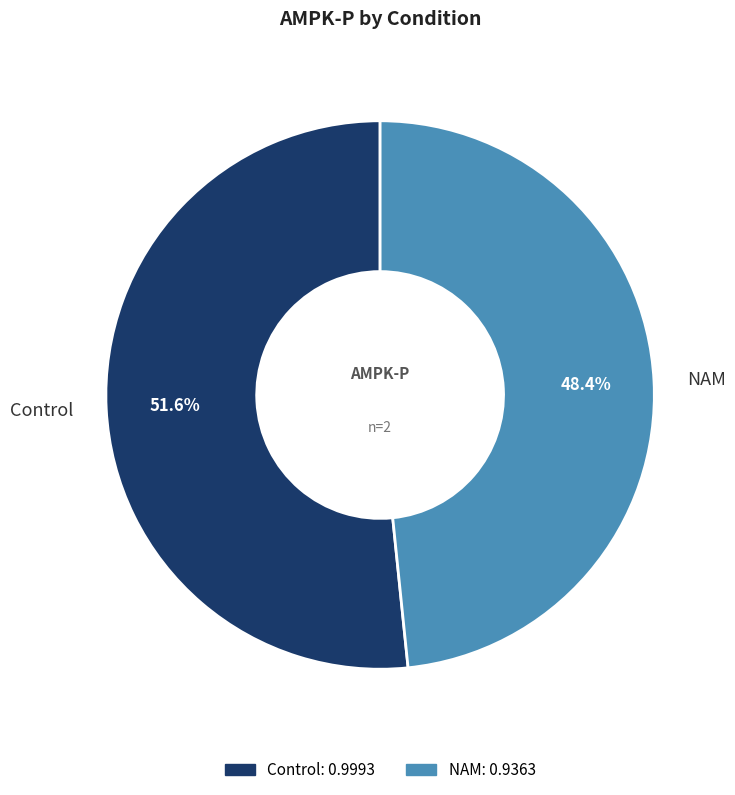

Which slice represents more than half of the pie?

Control